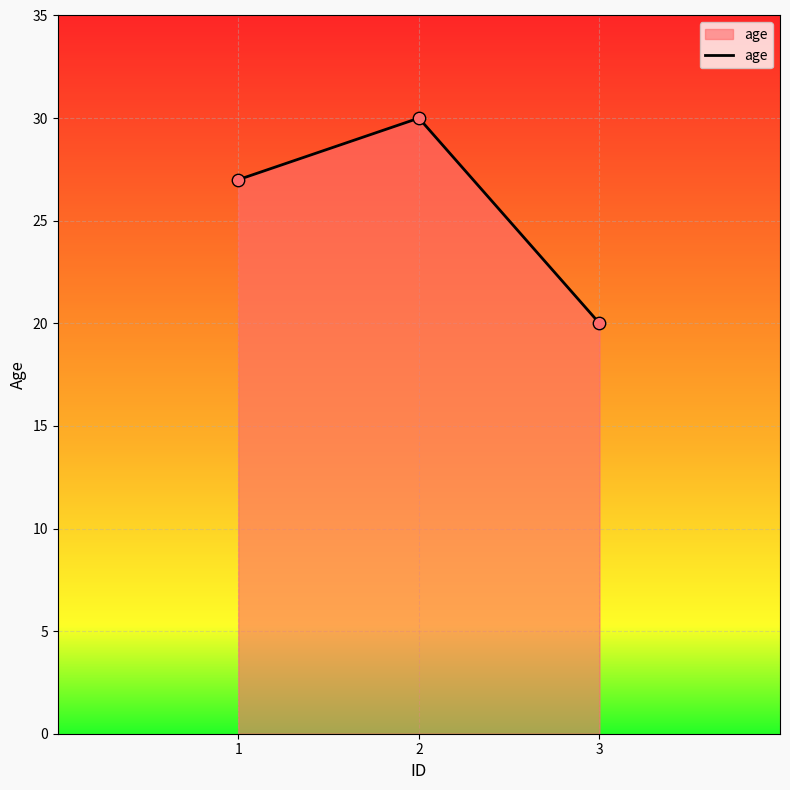

Which has a higher value, 3 or 1?

1